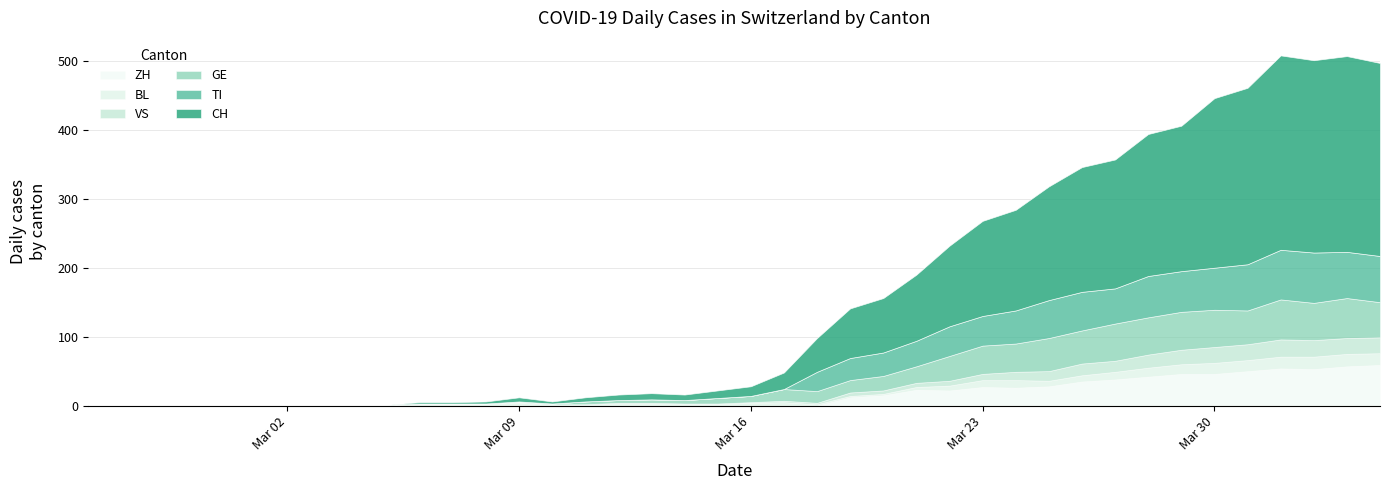

How many values in TI are above zero?

18